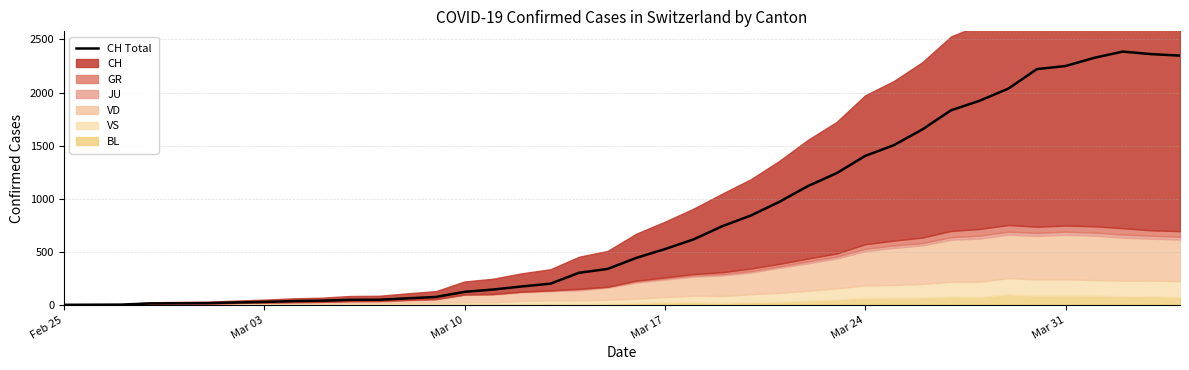

Reading right to left, extract all data points from this chart.

2348	2362	2386	2327	2250	2221	2037	1923	1833	1653	1504	1403	1240	1119	970	841	740	616	525	442	338	302	199	173	144	122	74	61	48	47	39	35	27	22	16	15	13	2	1	0